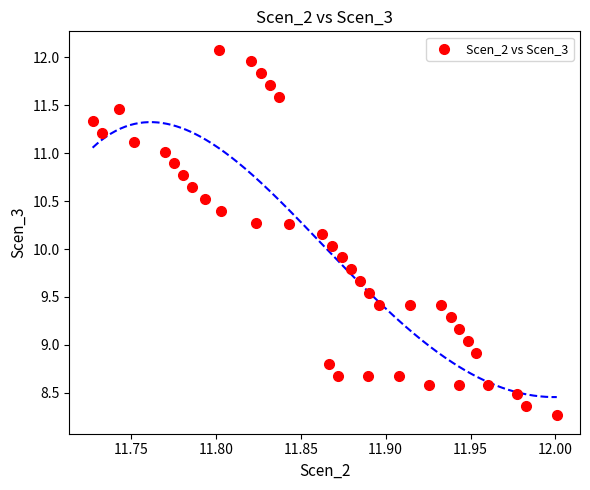

What is the range of Y values (max minus min)?

3.8